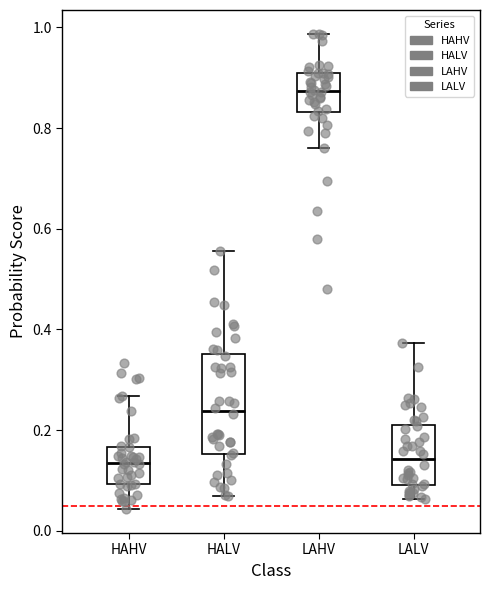

Reading left to right, transcribe this box plot: for each box, give where its median line is, the range the box spans, and where its two whiskers end, as read against the y-axis. The values are not printed on the chart, so give them approximately, as read against the axis.

HAHV: median 0.14, box 0.10 to 0.16, whiskers 0.04 to 0.26
HALV: median 0.24, box 0.16 to 0.36, whiskers 0.06 to 0.56
LAHV: median 0.88, box 0.84 to 0.90, whiskers 0.76 to 0.98
LALV: median 0.14, box 0.10 to 0.22, whiskers 0.06 to 0.38